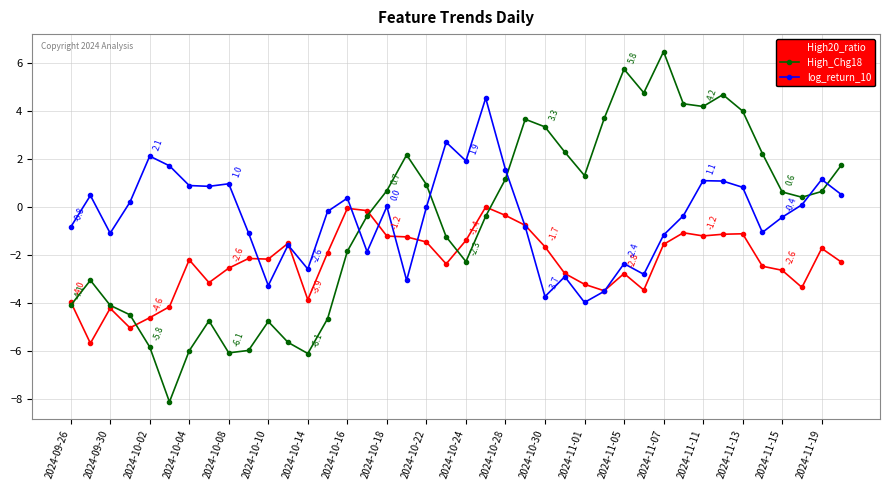

Rank the series by their maximum value, from lowest to highest.

High20_ratio, log_return_10, High_Chg18